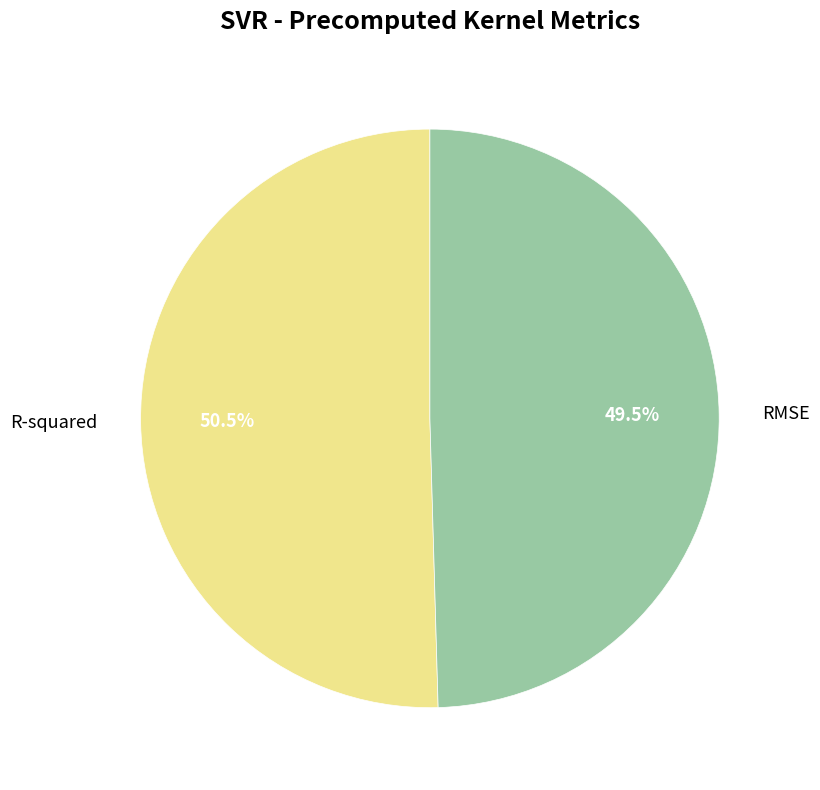

Which category accounts for the majority?

R-squared